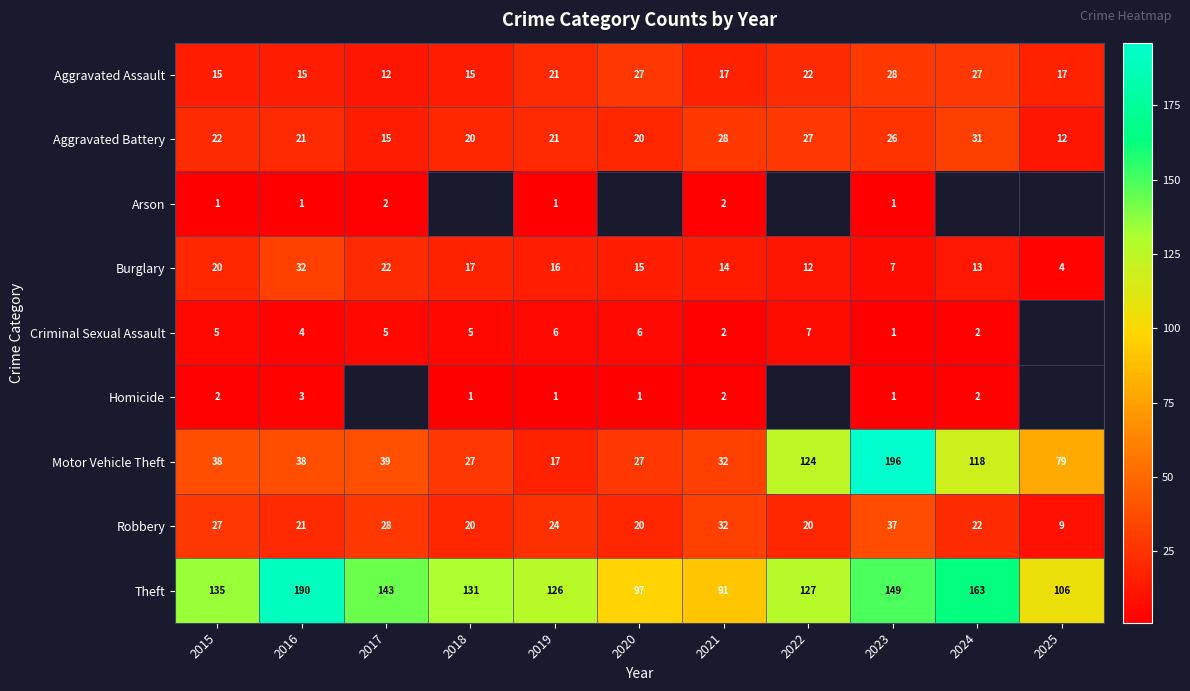

What is the difference between the maximum and minimum values in the Robbery series?

28